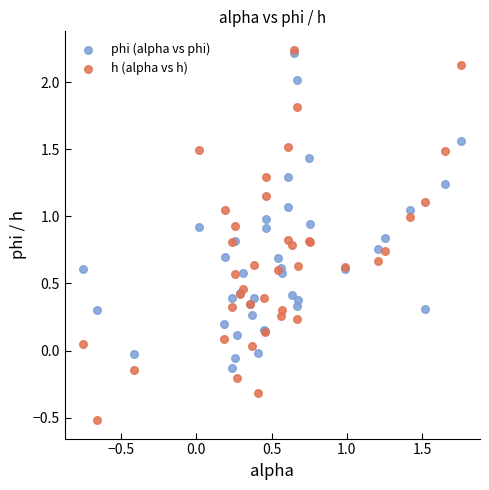

What are all the series names shown in the legend?

phi (alpha vs phi), h (alpha vs h)